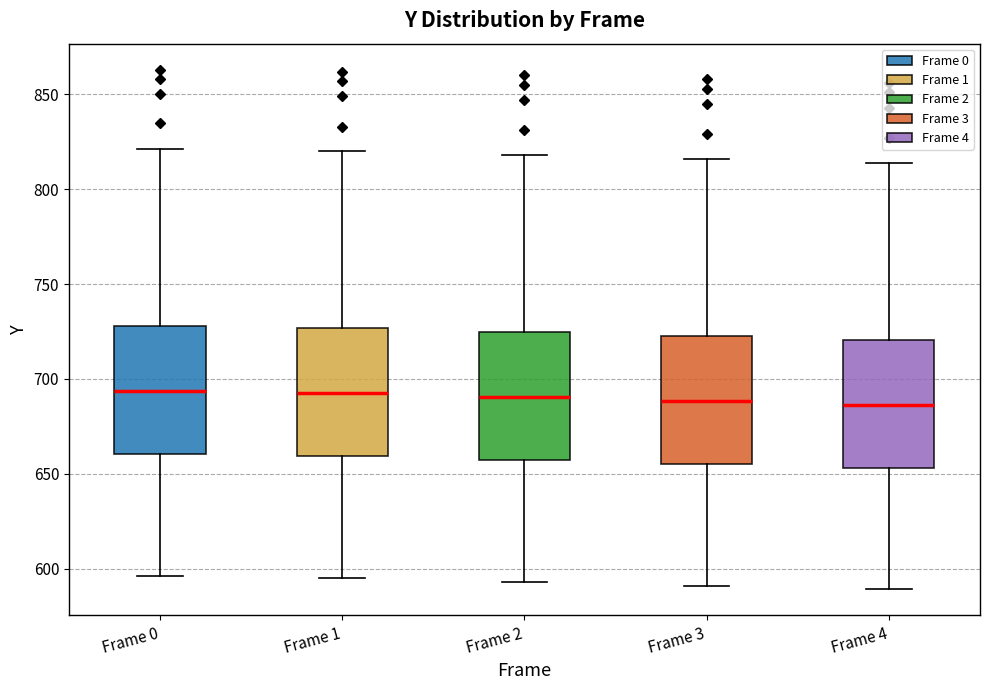

Where is the upper edge of the box for Frame 4 on the y-axis? The values are not printed on the chart, so give them approximately, as read against the axis.

720